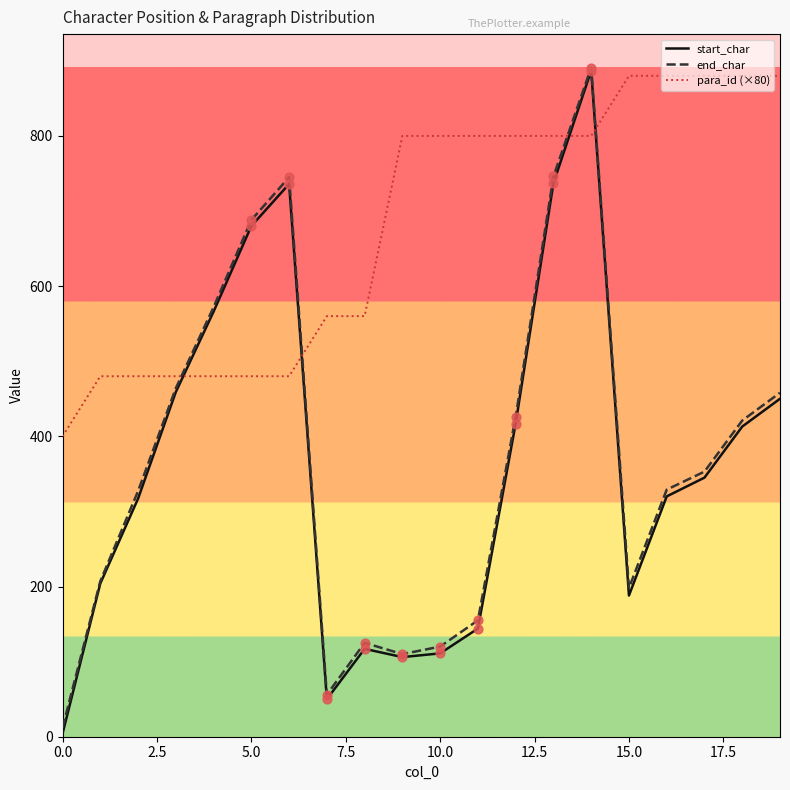

Which series has the widest spread of values?

start_char